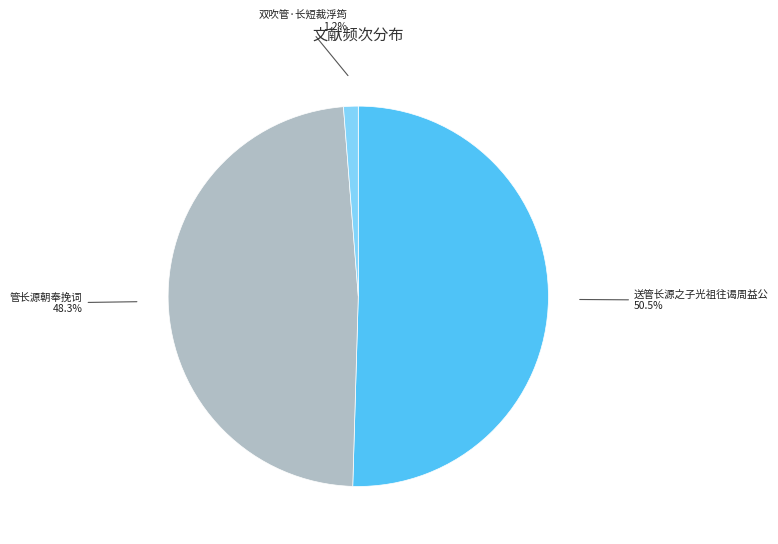

Which has a higher value, 管长源朝奉挽词 48.3% or 双吹管·长短裁浮筠 1.2%?

管长源朝奉挽词 48.3%